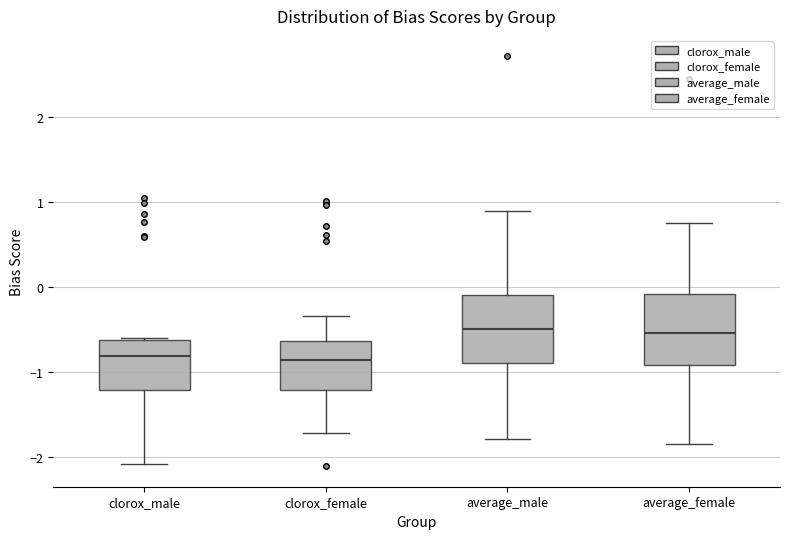

Reading left to right, transcribe this box plot: for each box, give where its median line is, the range the box spans, and where its two whiskers end, as read against the y-axis. The values are not printed on the chart, so give them approximately, as read against the axis.

clorox_male: median -0.8, box -1.2 to -0.6, whiskers -2.1 to -0.6
clorox_female: median -0.9, box -1.2 to -0.6, whiskers -1.7 to -0.3
average_male: median -0.5, box -0.9 to -0.1, whiskers -1.8 to 0.9
average_female: median -0.5, box -0.9 to -0.1, whiskers -1.9 to 0.8